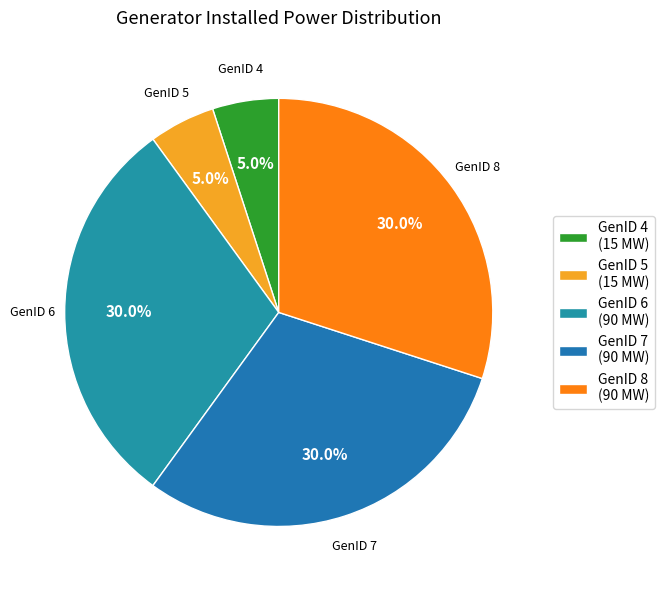

What is the total percentage of GenID 6 and GenID 7?

60.0%